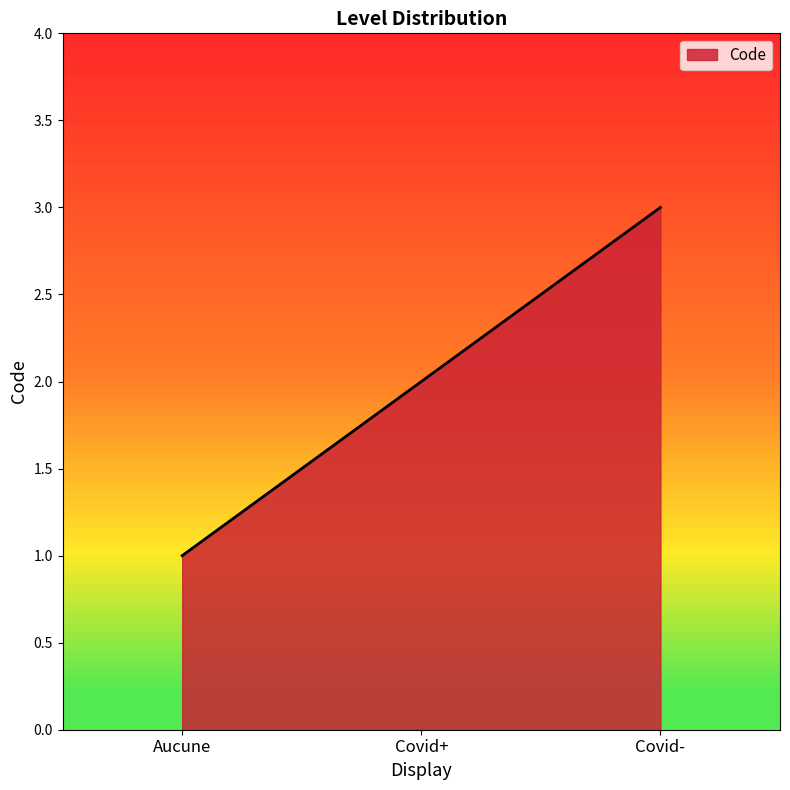

At which label is the value closest to 2?

Covid+